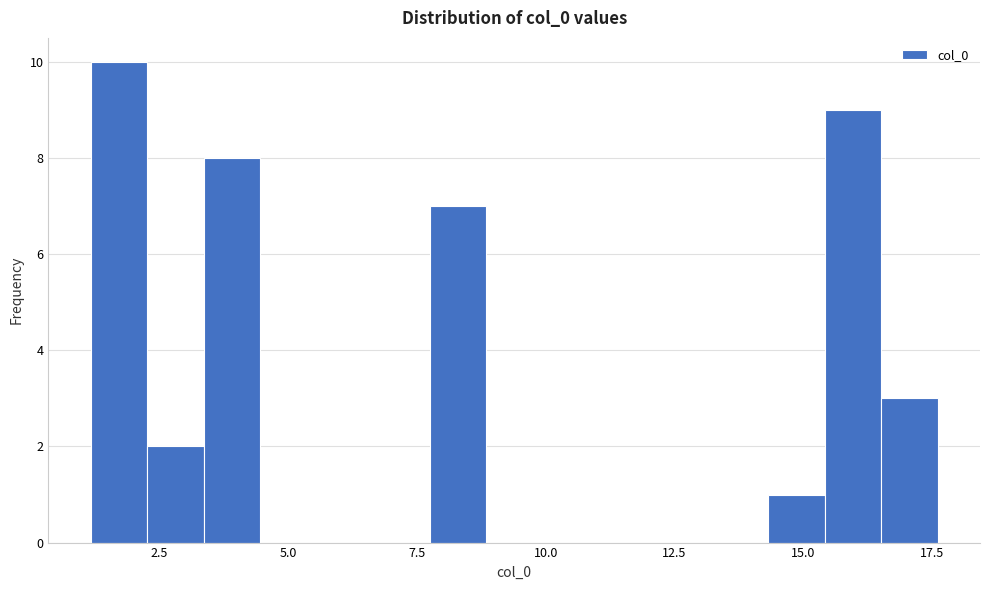

Read against the x-axis, roughly where is the centre of the tallest bar?

1.5